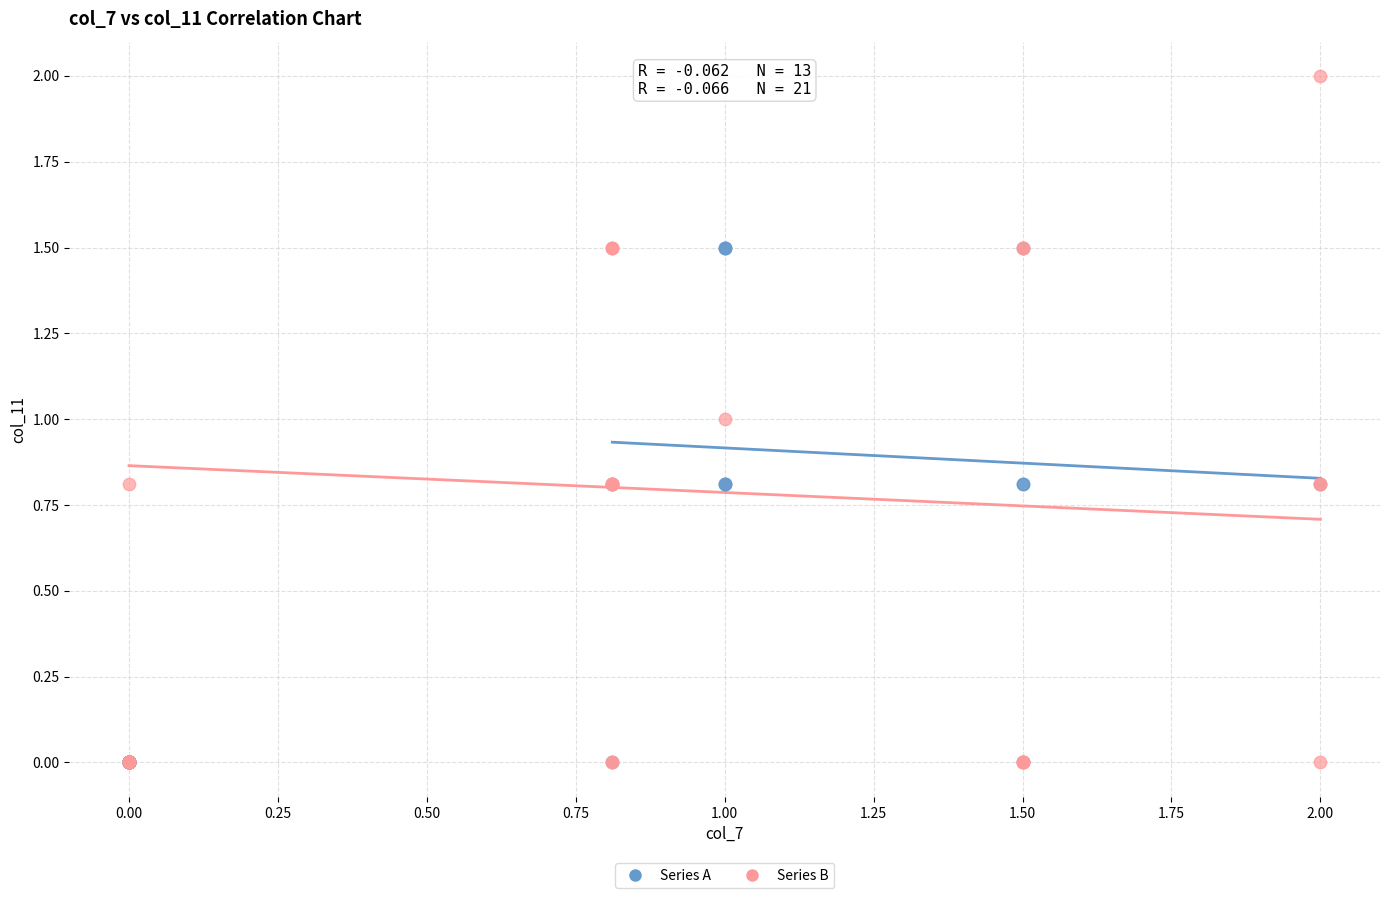

Which series has the widest spread of Y values?

Series B